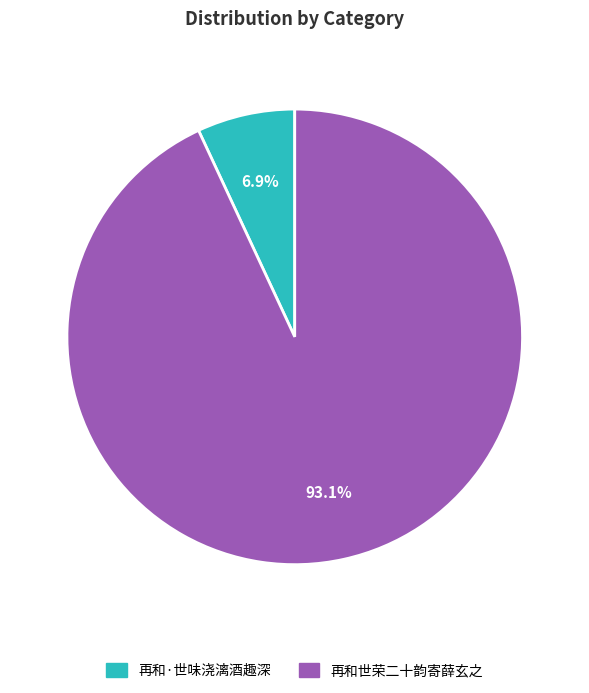

What is the smallest slice in the pie chart?

再和·世味浇漓酒趣深